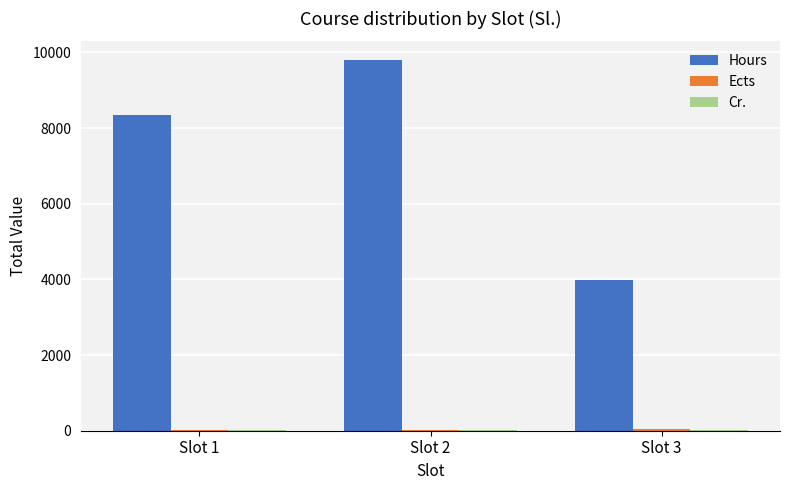

What is the maximum value shown in the chart?

9800